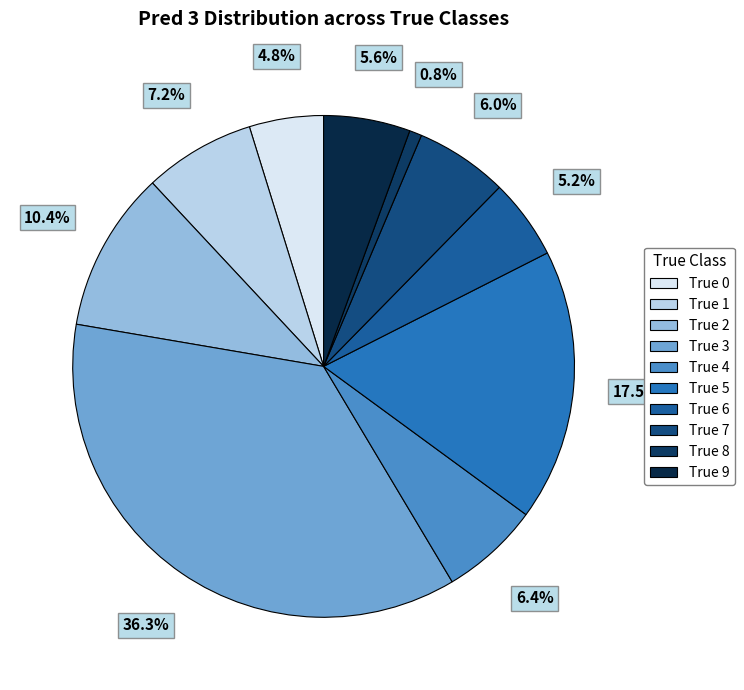

Is True 1 the majority of the pie?

No